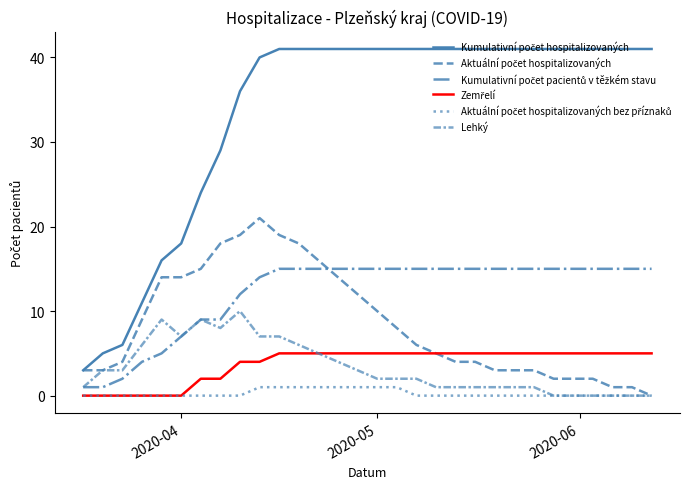

What is the average value of the Kumulativní počet hospitalizovaných series?

34